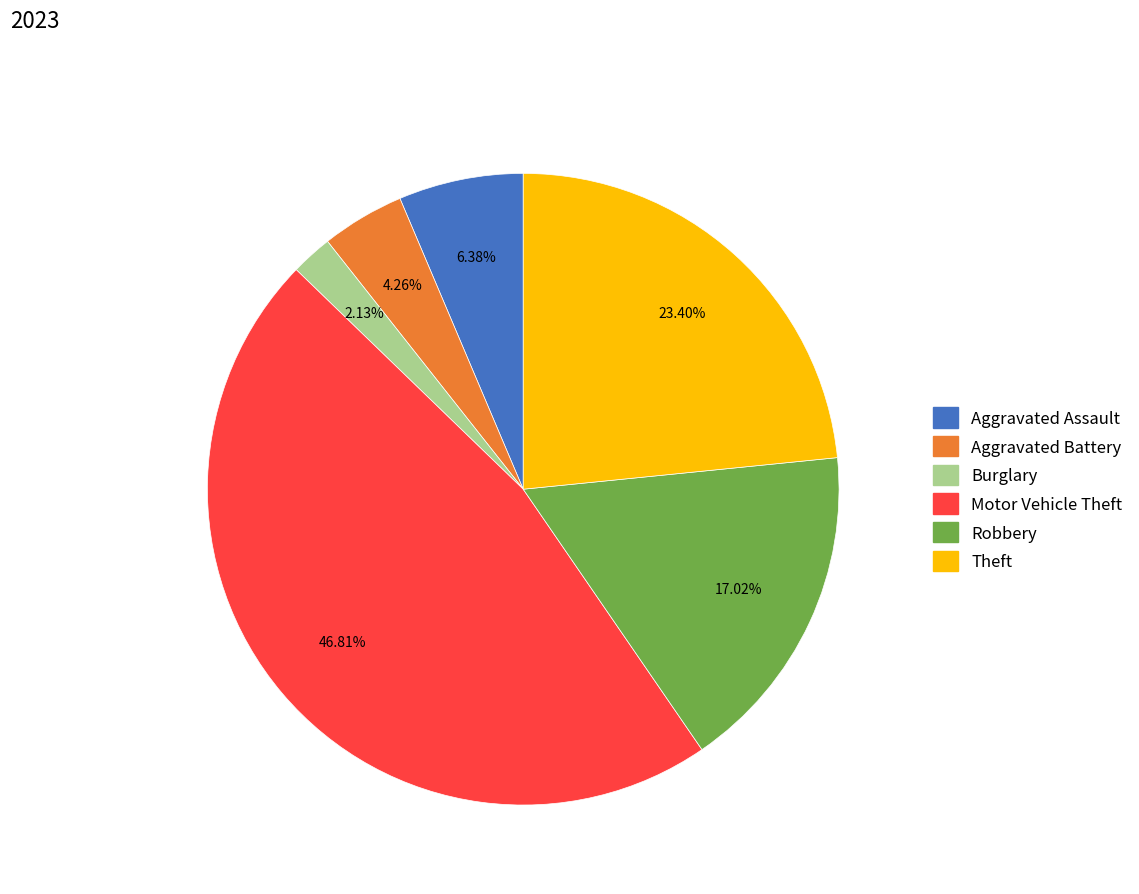

What percentage is NOT represented by Robbery?

83.0%